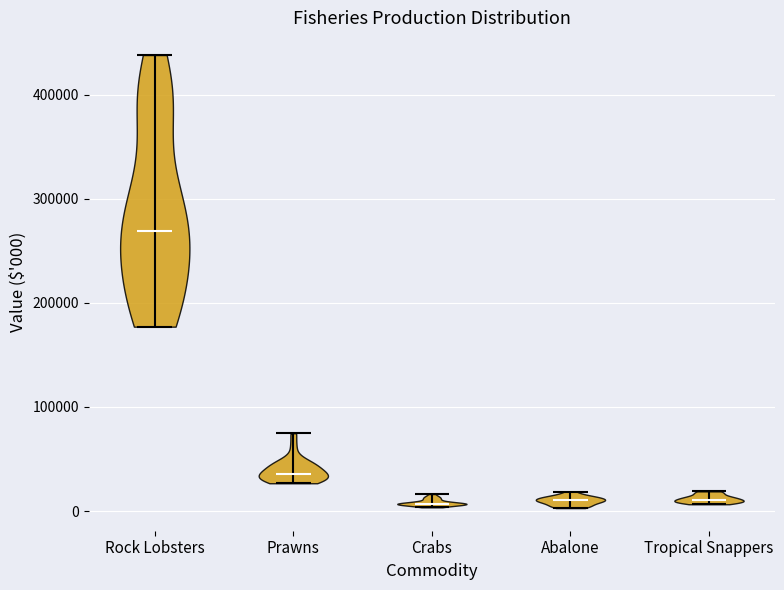

Reading left to right, read every violin against the y-axis: where its median line is, and the lowest and highest points it reaches. The values are not printed on the chart, so give them approximately, as read against the axis.

Rock Lobsters: median line 270000, lowest point 180000, highest point 440000
Prawns: median line 40000, lowest point 30000, highest point 70000
Crabs: median line 10000, lowest point 0, highest point 20000
Abalone: median line 10000, lowest point 0, highest point 20000
Tropical Snappers: median line 10000, lowest point 10000, highest point 20000